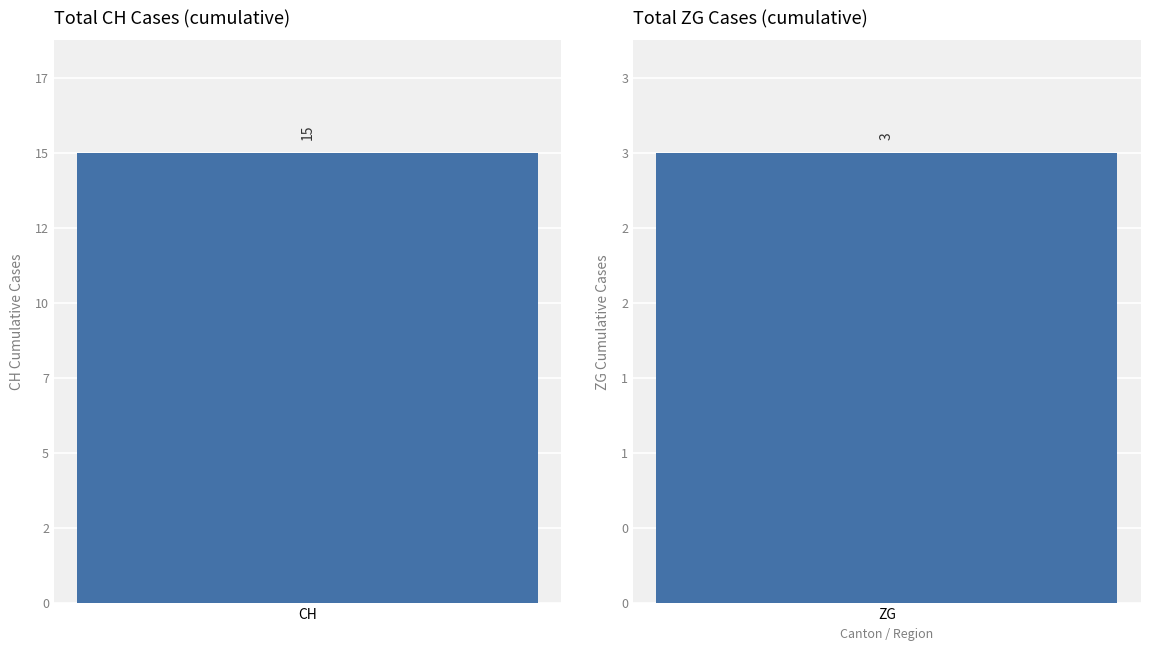

Rank the series by their maximum value, from highest to lowest.

CH, ZG